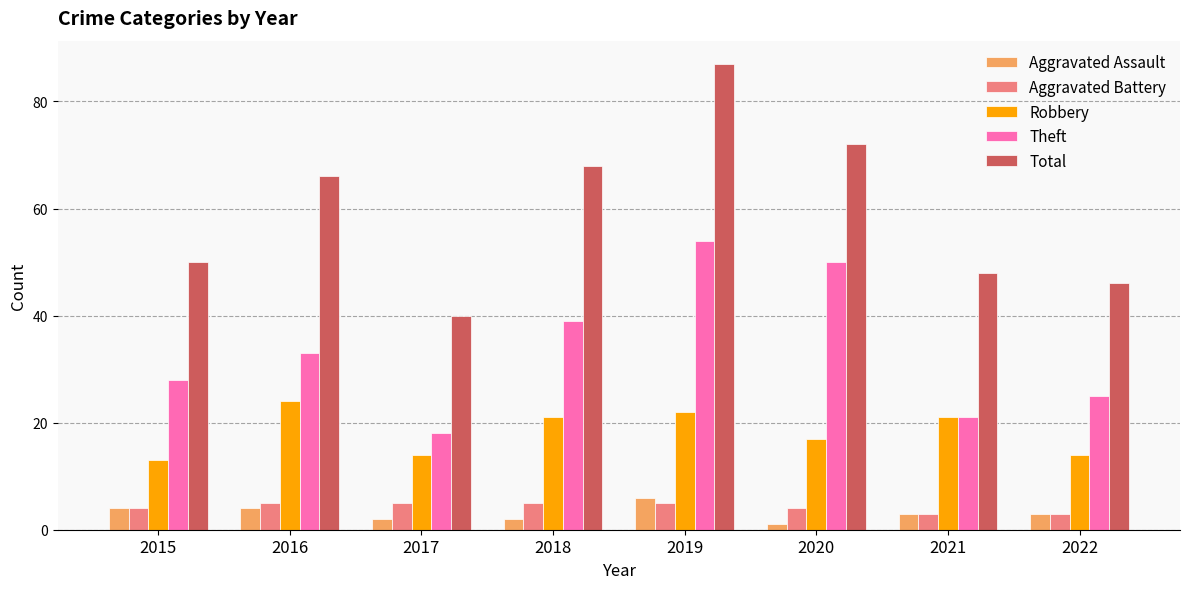

Reading left to right, transcribe all the data shown in this chart.

Aggravated Assault: 2015=4	2016=4	2017=2	2018=2	2019=6	2020=1	2021=3	2022=3
Aggravated Battery: 2015=4	2016=5	2017=5	2018=5	2019=5	2020=4	2021=3	2022=3
Robbery: 2015=13	2016=24	2017=14	2018=21	2019=22	2020=17	2021=21	2022=14
Theft: 2015=28	2016=33	2017=18	2018=39	2019=54	2020=50	2021=21	2022=25
Total: 2015=50	2016=66	2017=40	2018=68	2019=87	2020=72	2021=48	2022=46